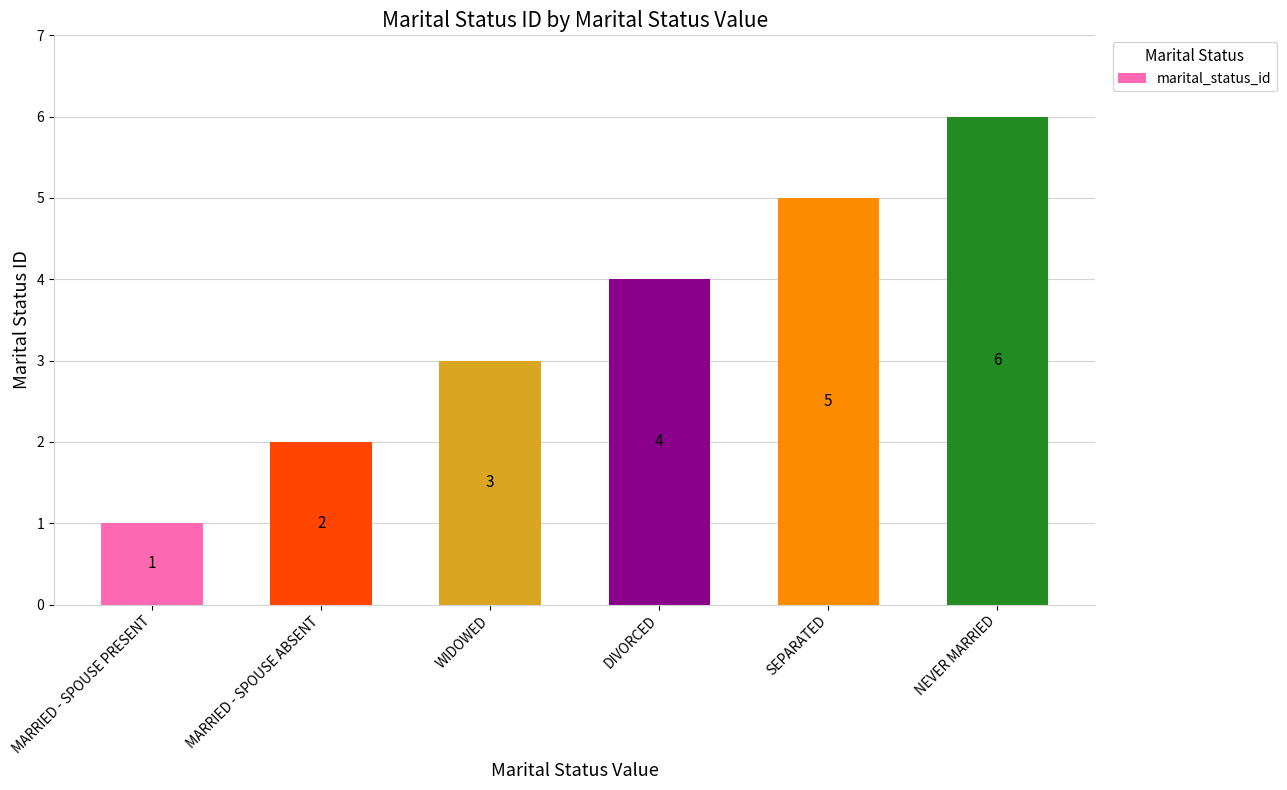

Are the bars horizontal?

No